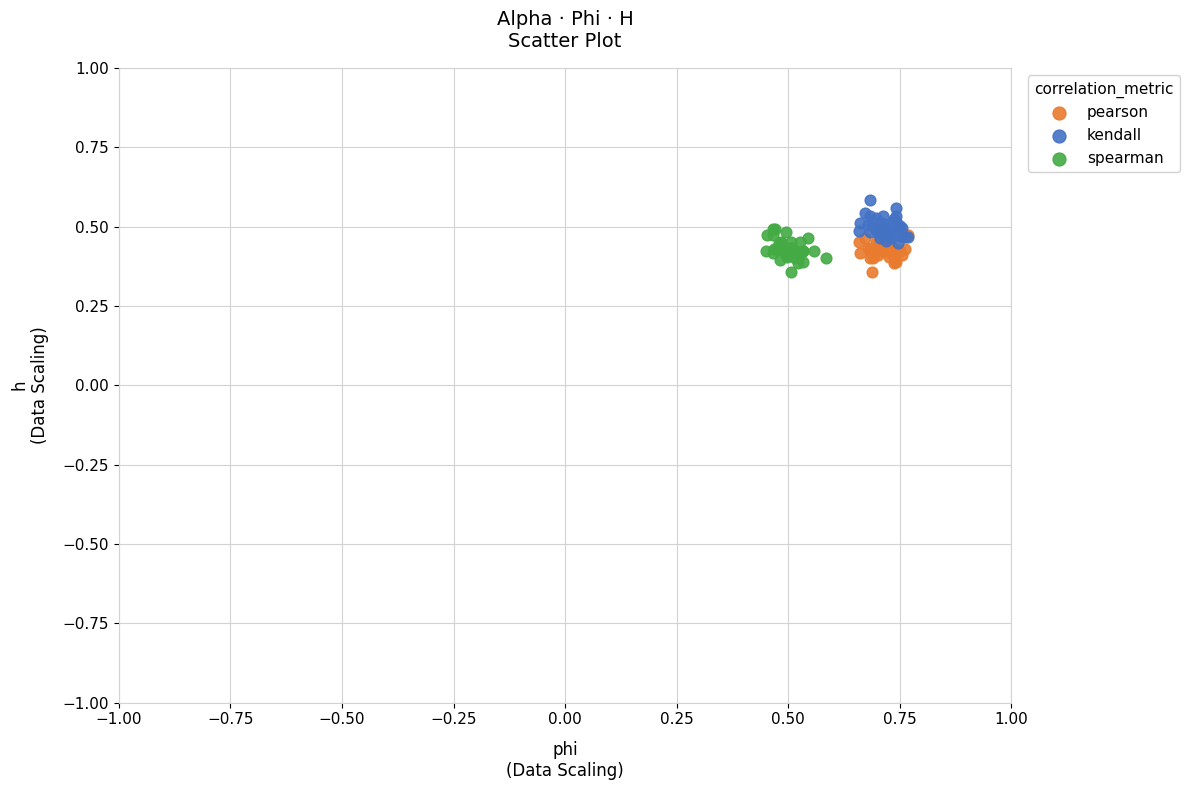

What are all the series names shown in the legend?

pearson, kendall, spearman